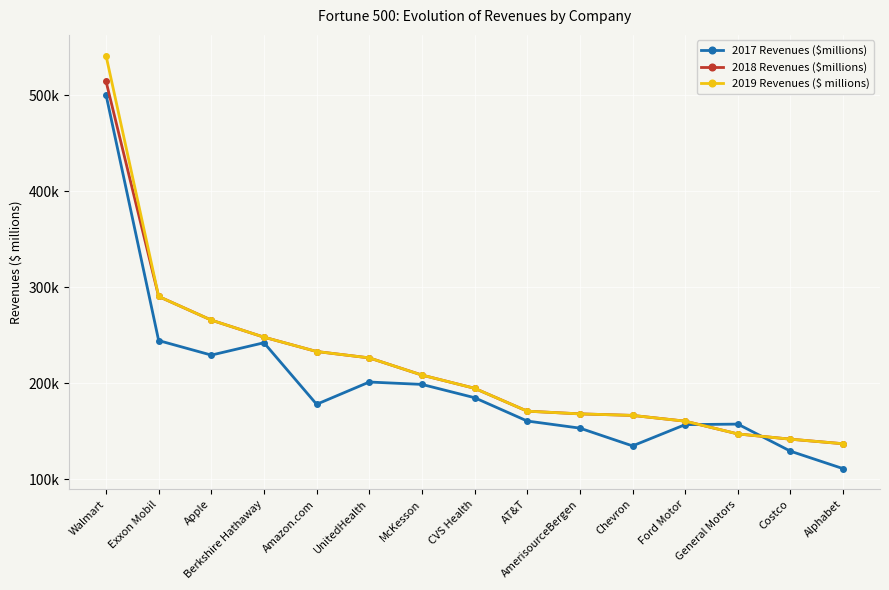

Rank the series by their maximum value, from lowest to highest.

2017 Revenues ($millions), 2018 Revenues ($millions), 2019 Revenues ($ millions)